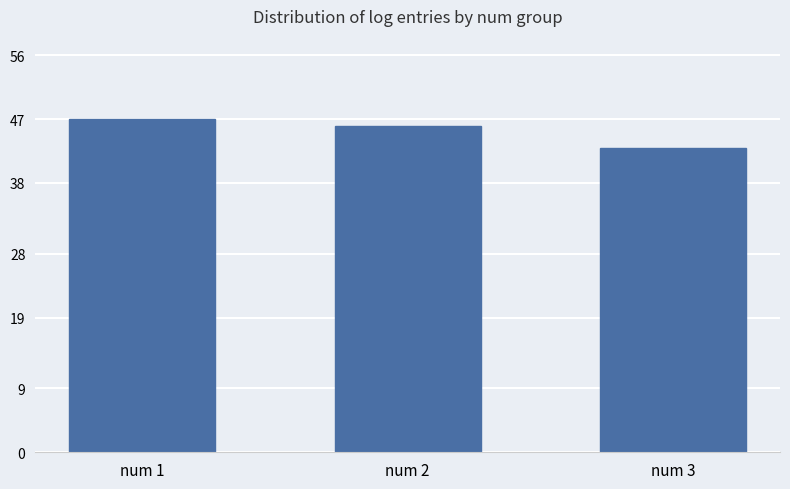

Which category has the highest value across all series?

num 1